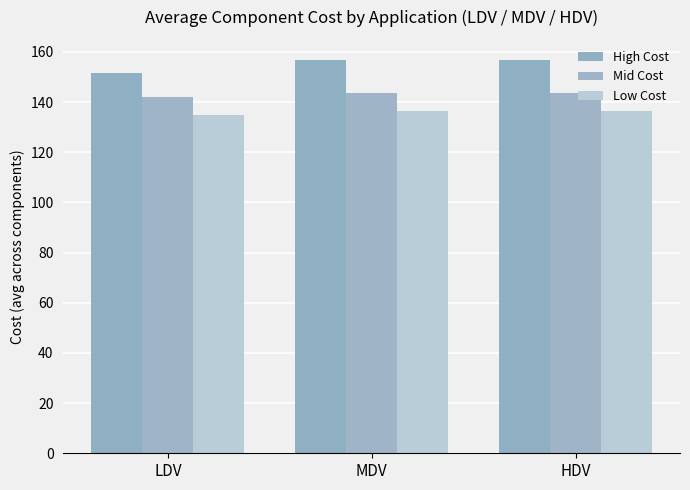

Which series has the largest range (max minus min)?

High Cost